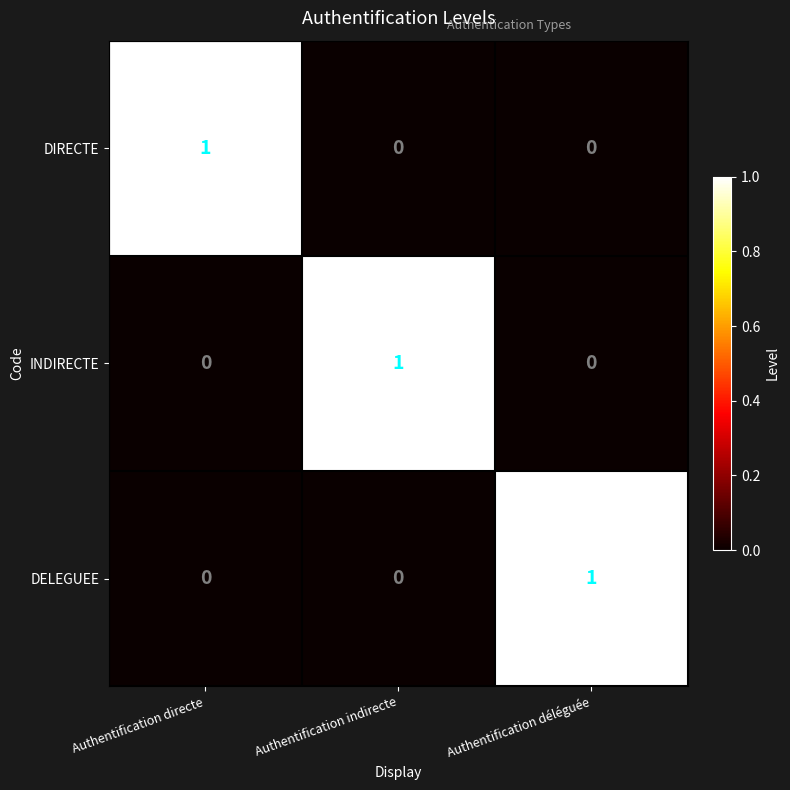

Is it true that INDIRECTE equals 0 at Authentification directe?

True